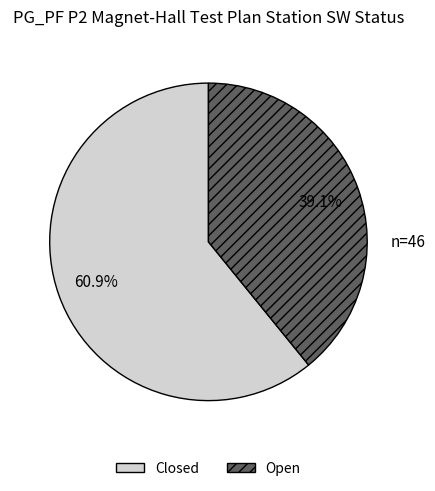

How much of the chart is everything except Open?

60.9%